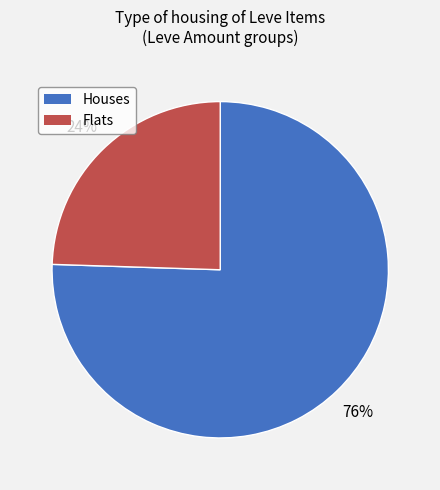

Does any single category account for the majority?

Yes